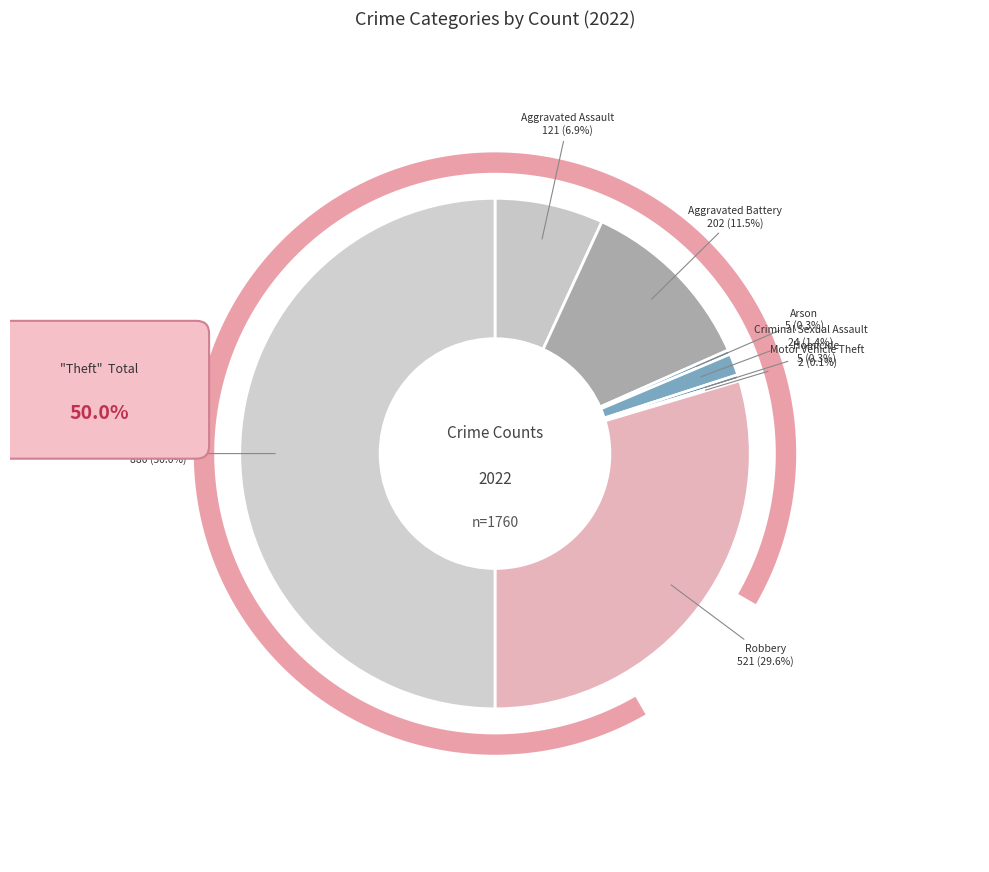

Is it true that Robbery is 30% of the pie?

True